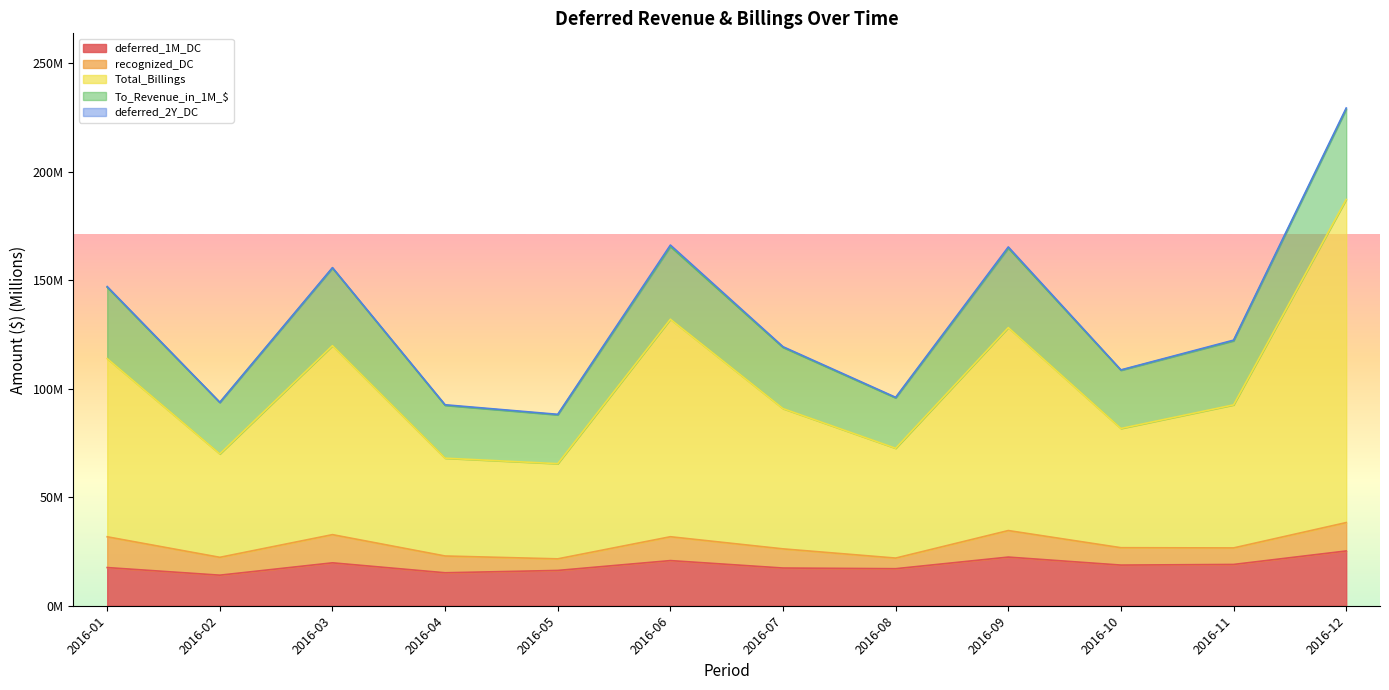

True or false: deferred_1M_DC and Total_Billings cross at least once.

False